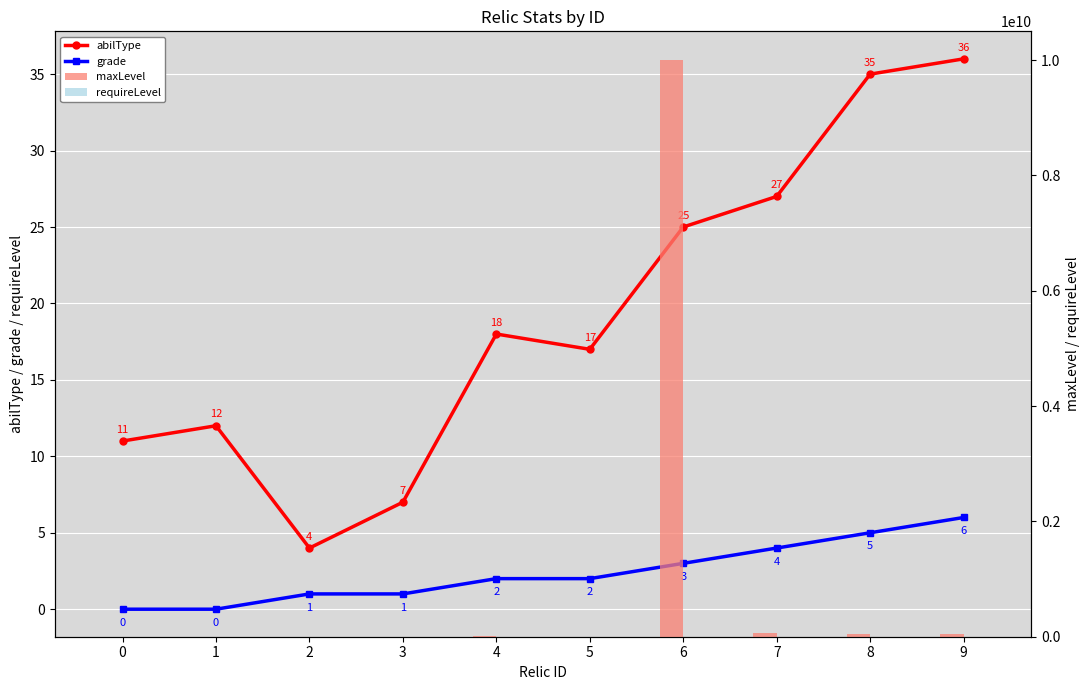

How many distinct data groups are displayed?

4